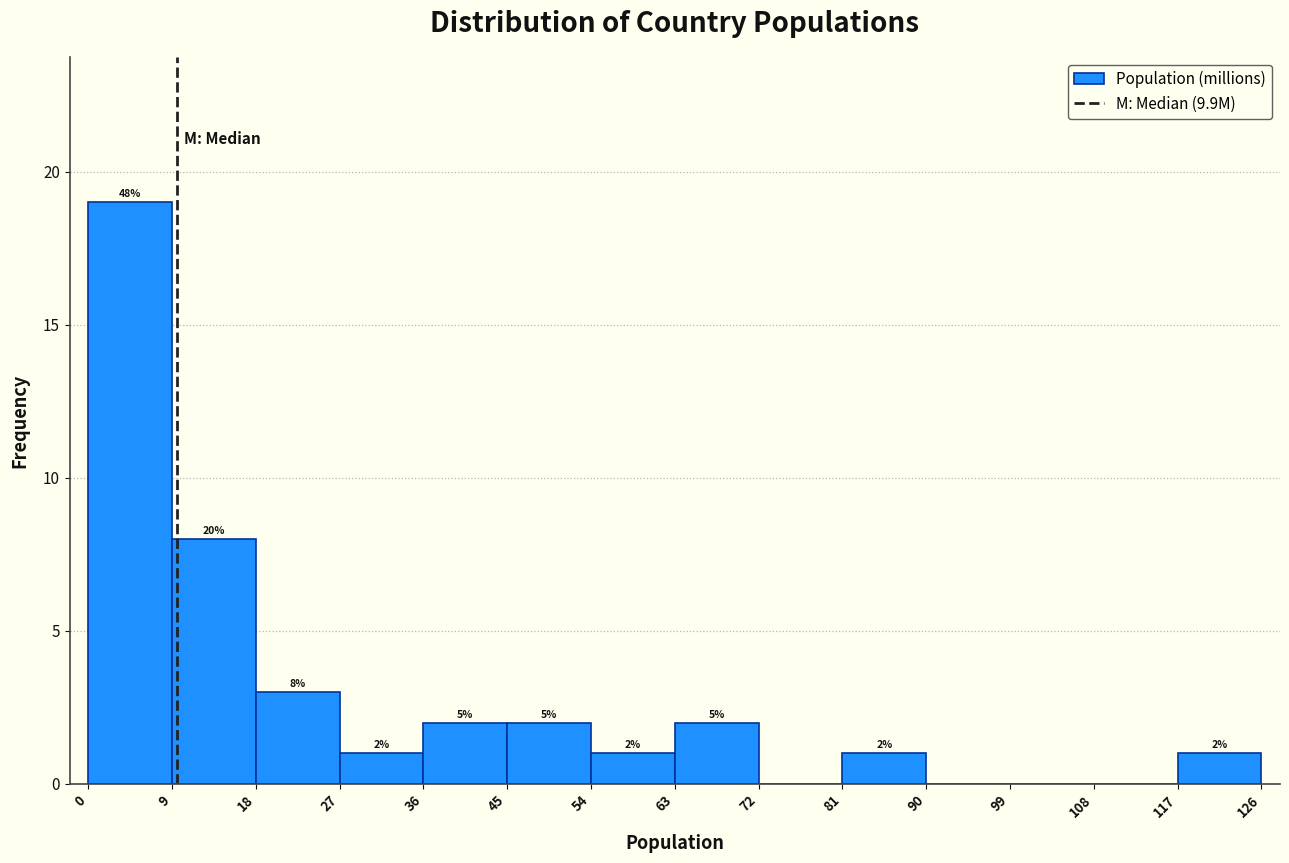

Over which range of the x-axis is the bar tallest?

0 to 9